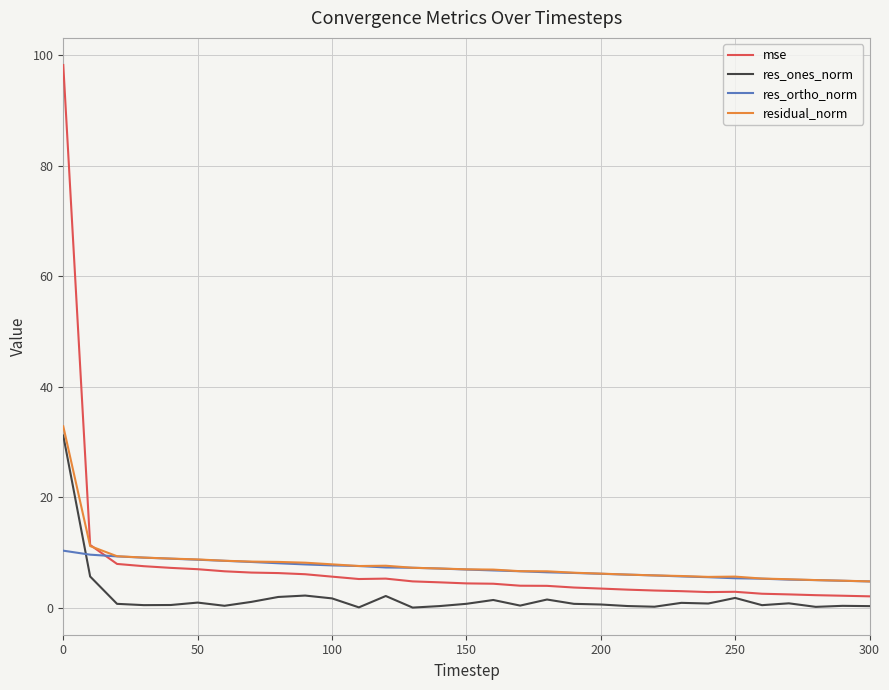

After their last crossing, which series has the higher values: res_ones_norm or res_ortho_norm?

res_ortho_norm